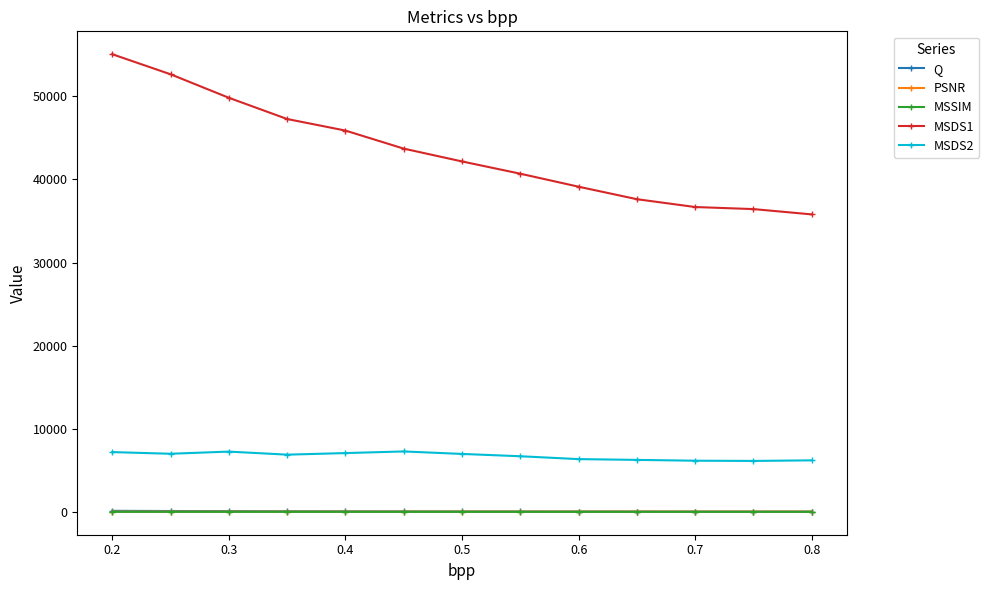

How many lines are shown in the chart?

5